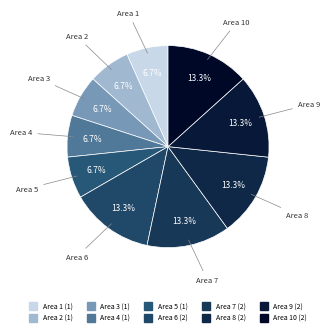

Count the number of slices in the pie.

10